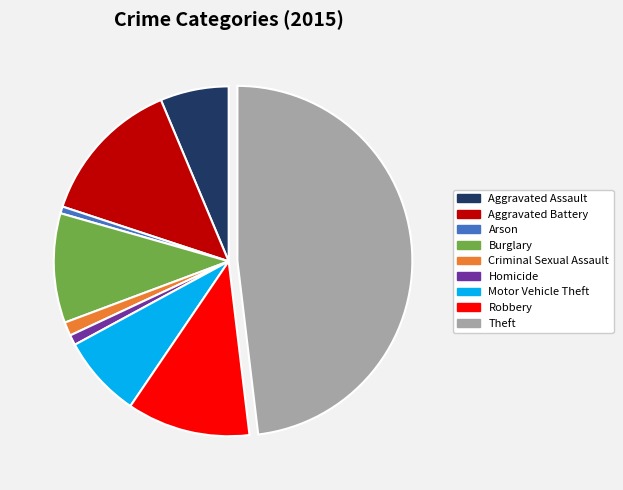

Is Homicide the majority of the pie?

No